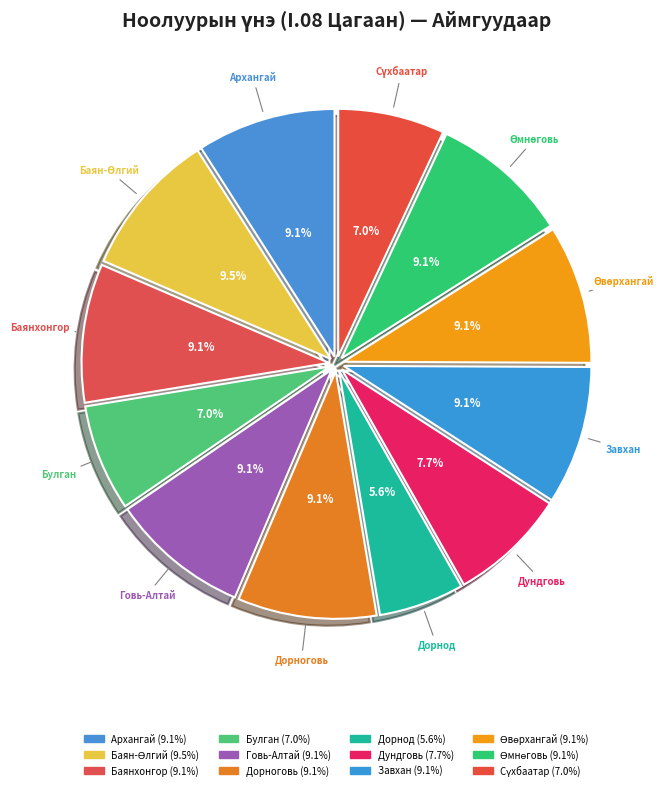

Do Архангай and Завхан together represent more than half of the pie?

No